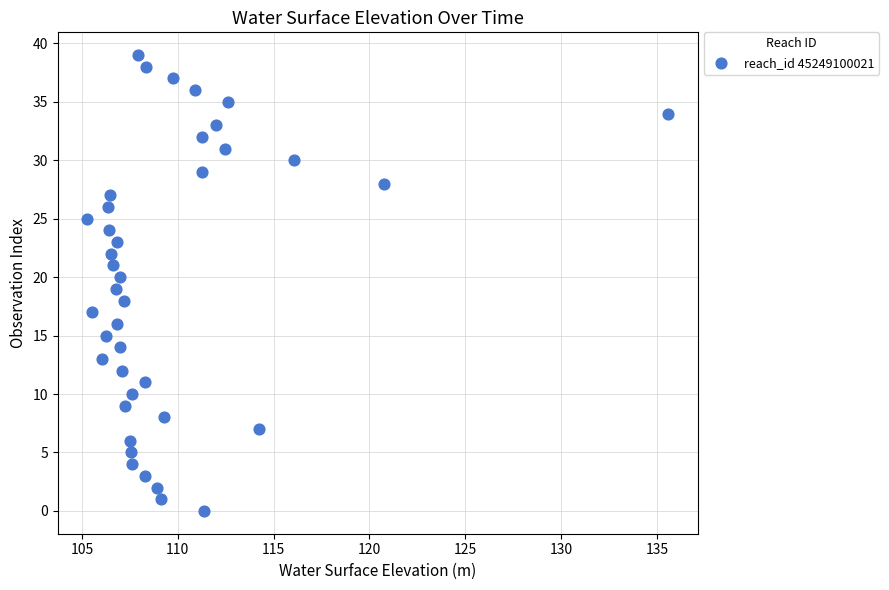

What is the range of Y values (max minus min)?

39